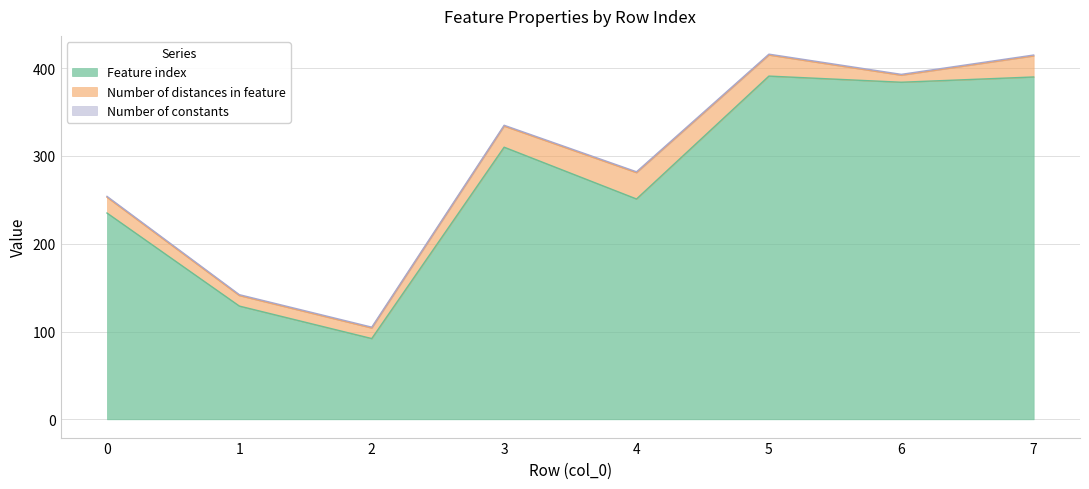

List the labels in order of Number of distances in feature value, largest first.

4, 3, 5, 7, 0, 1, 2, 6